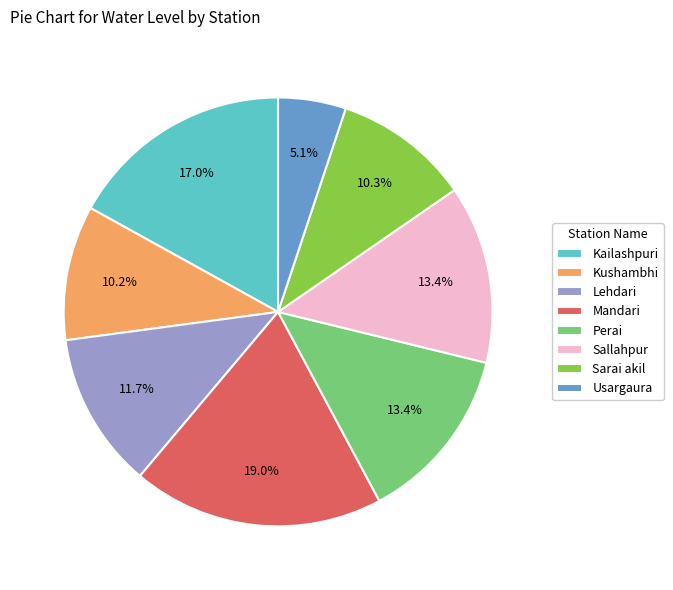

Combined, do Mandari and Kushambhi account for over 50%?

No